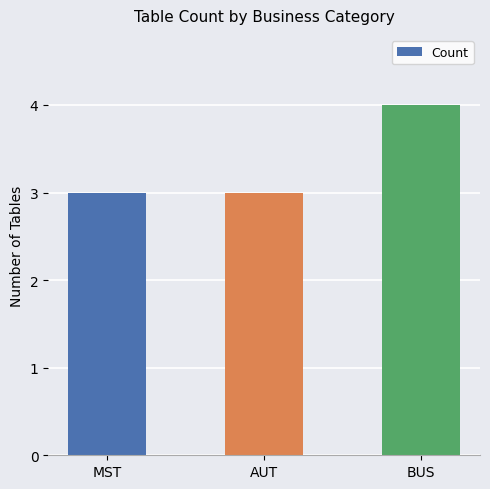

What is the average value?

3